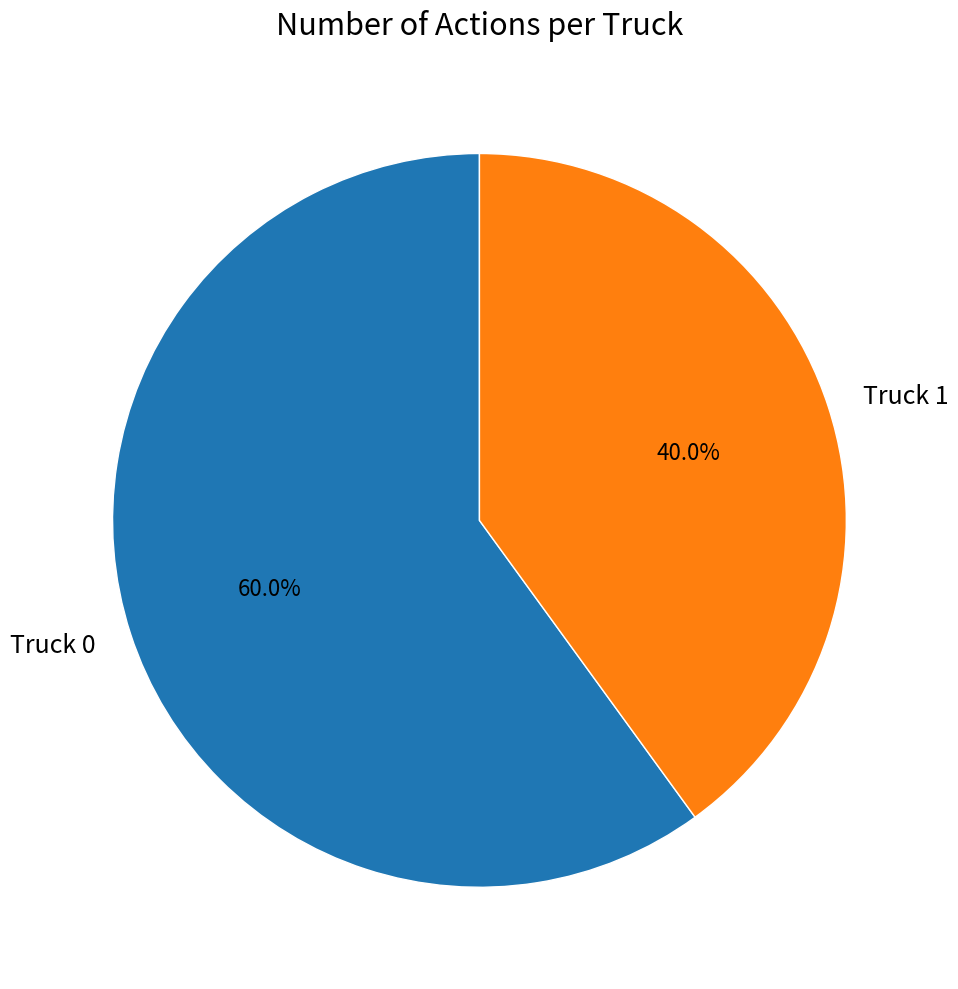

Combined, what portion of the pie is Truck 1 and Truck 0?

100.0%